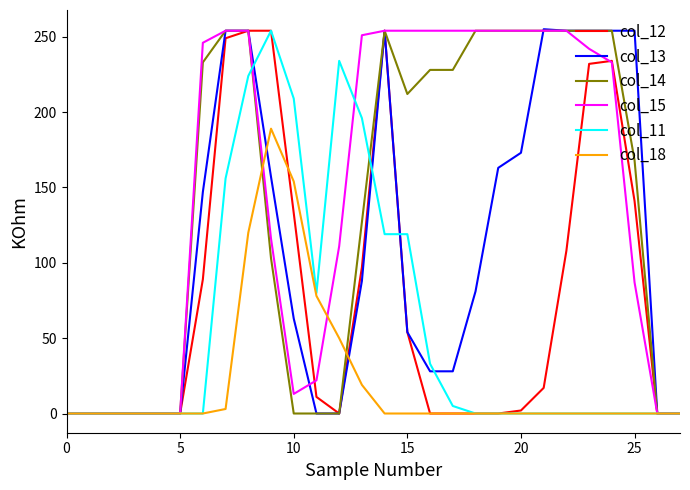

How many intersections are there between col_14 and col_18?

2